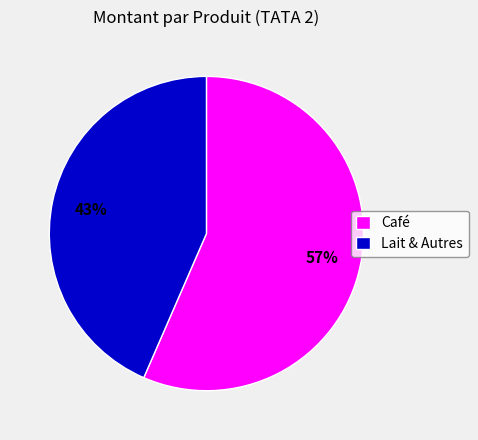

Count the number of slices in the pie.

2